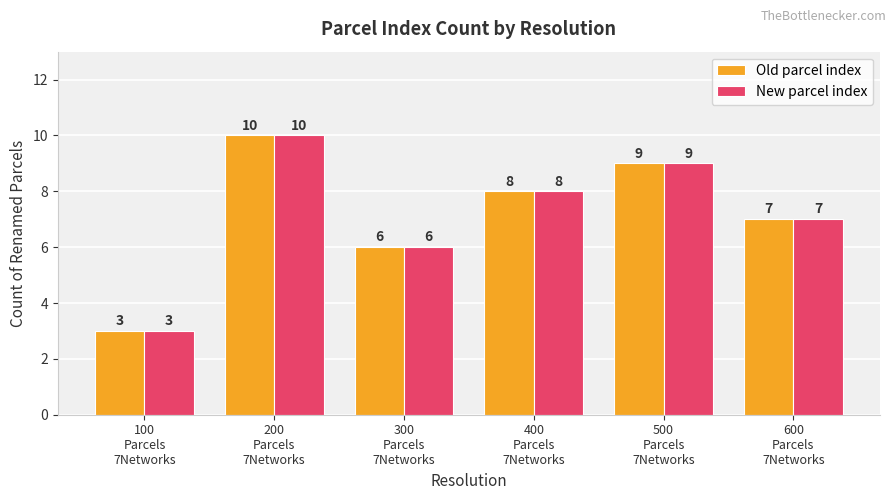

At which label does Old parcel index reach its minimum?

100
Parcels
7Networks